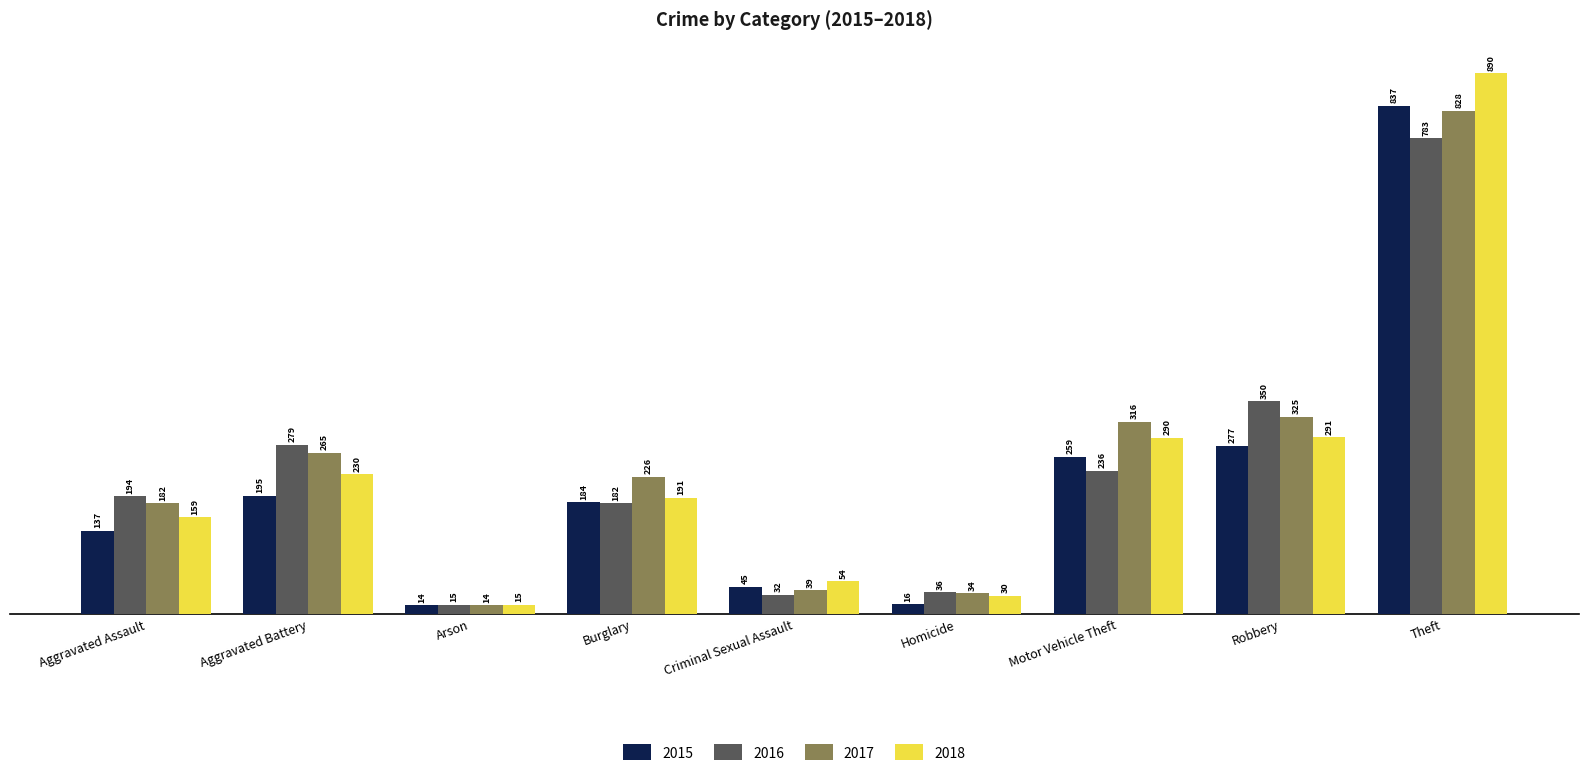

What is the value of the 2015 bar at the 8th from the left?

277